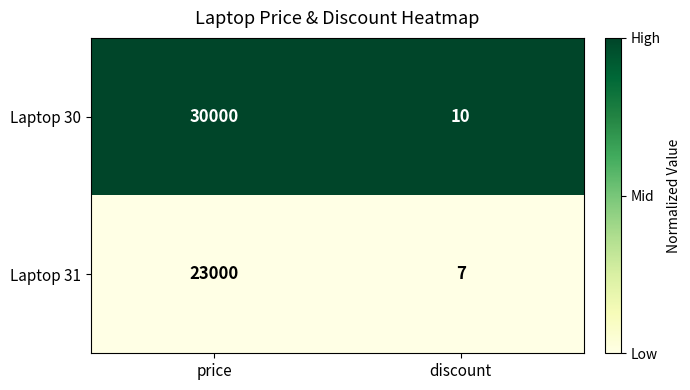

What is the difference between the Laptop 30 values at discount and price?

29990